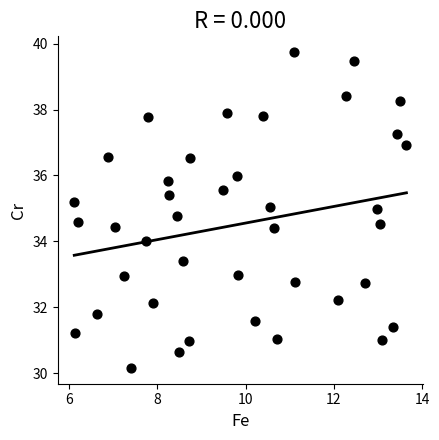

What is the range of Y values (max minus min)?

9.6